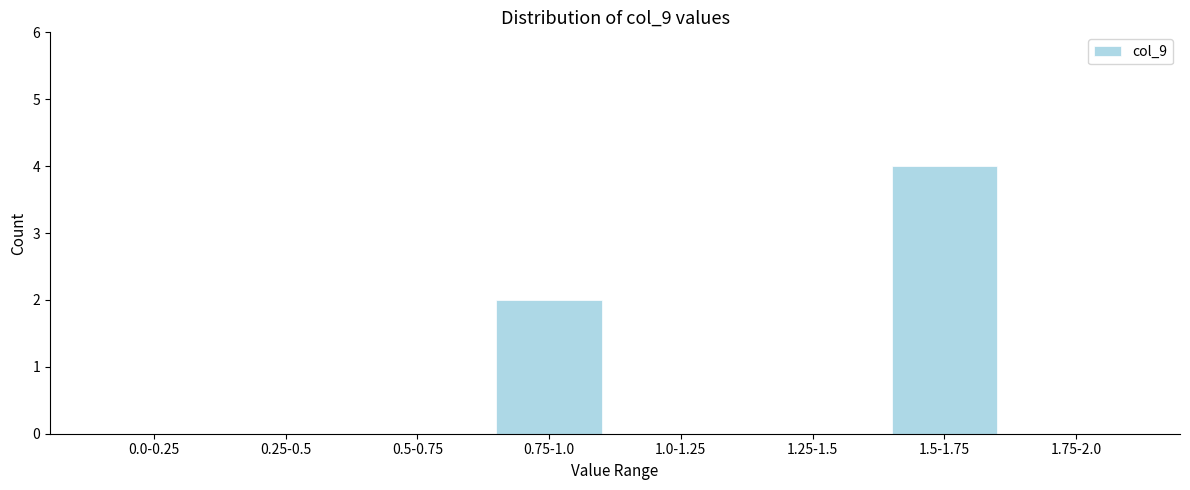

Reading left to right, transcribe all the data shown in this chart.

0.0-0.25=0	0.25-0.5=0	0.5-0.75=0	0.75-1.0=2	1.0-1.25=0	1.25-1.5=0	1.5-1.75=4	1.75-2.0=0